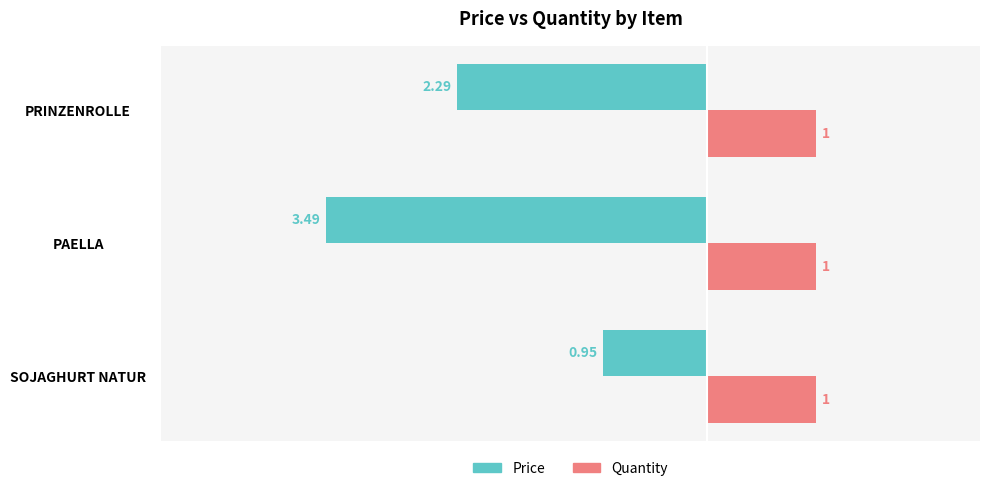

Which series changed the most between PAELLA and PRINZENROLLE?

Price